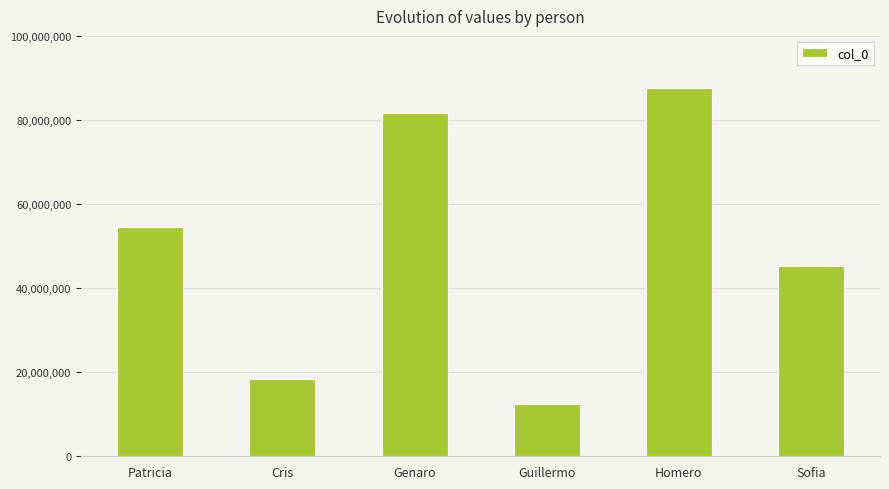

What is the sum of all values?

299999997